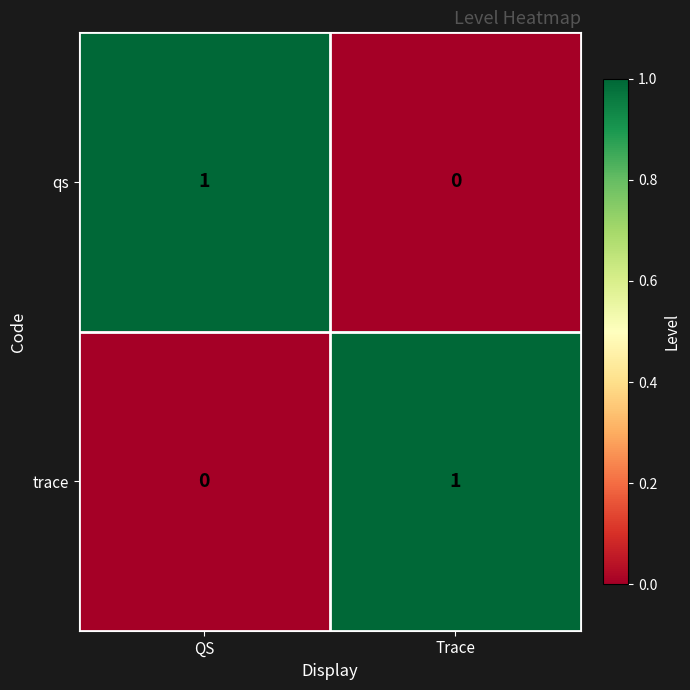

At which label does qs reach its minimum?

Trace